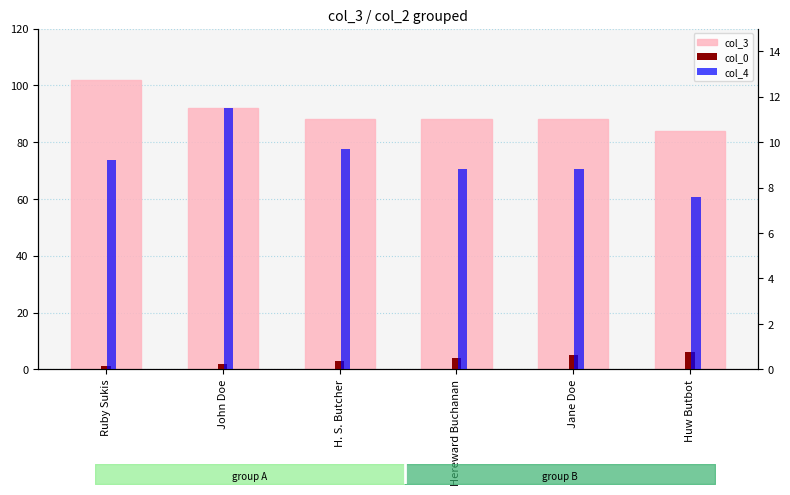

What is the greatest value displayed?

102.0